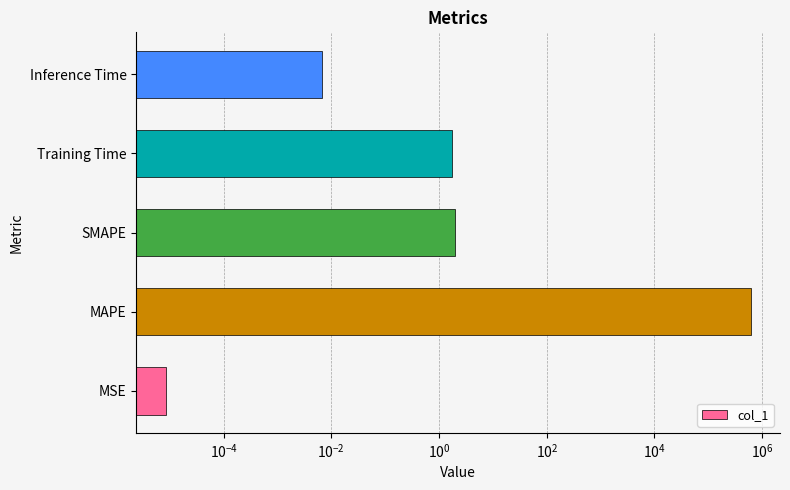

Reading left to right, what are all the values shown in this chart?

0.0	612440.8	2.0	1.7	0.0